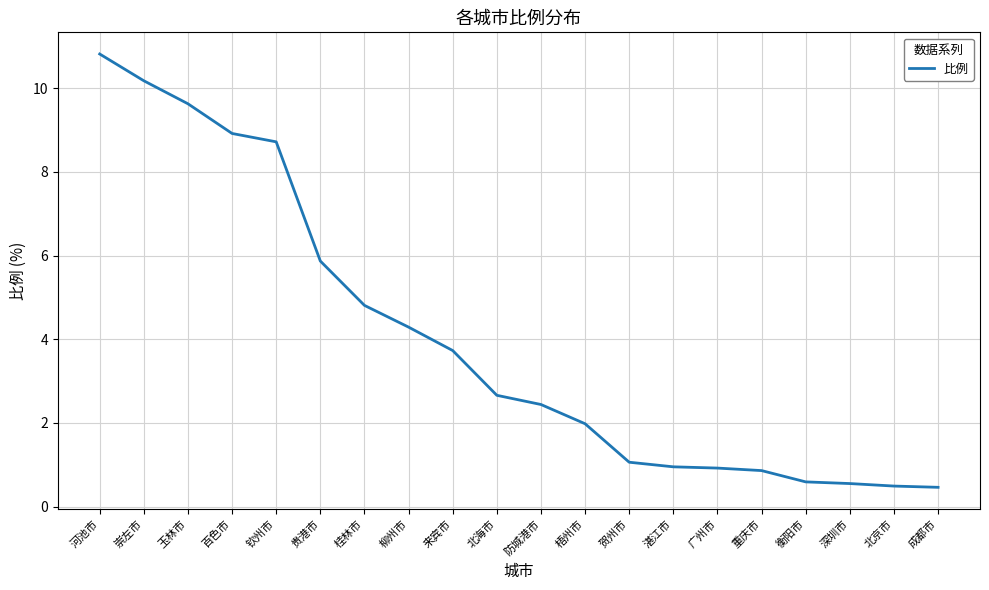

How many lines are shown in the chart?

1